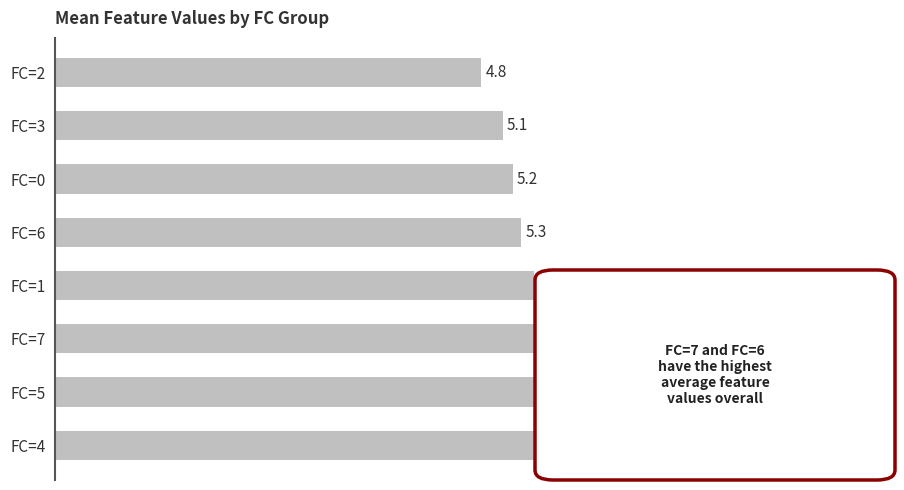

What is the ratio of the value at FC=2 to the value at FC=6?

0.9